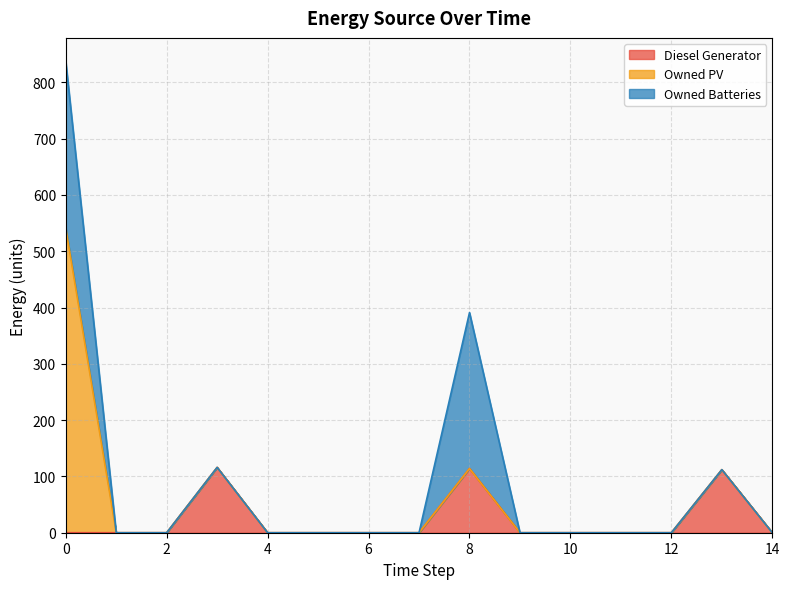

What is the highest value of the Diesel Generator series?

116